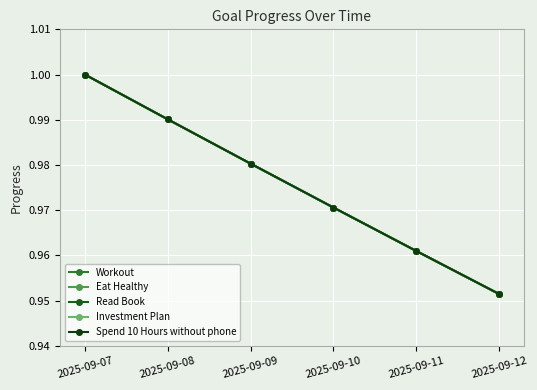

Does the chart have visible grid lines?

Yes